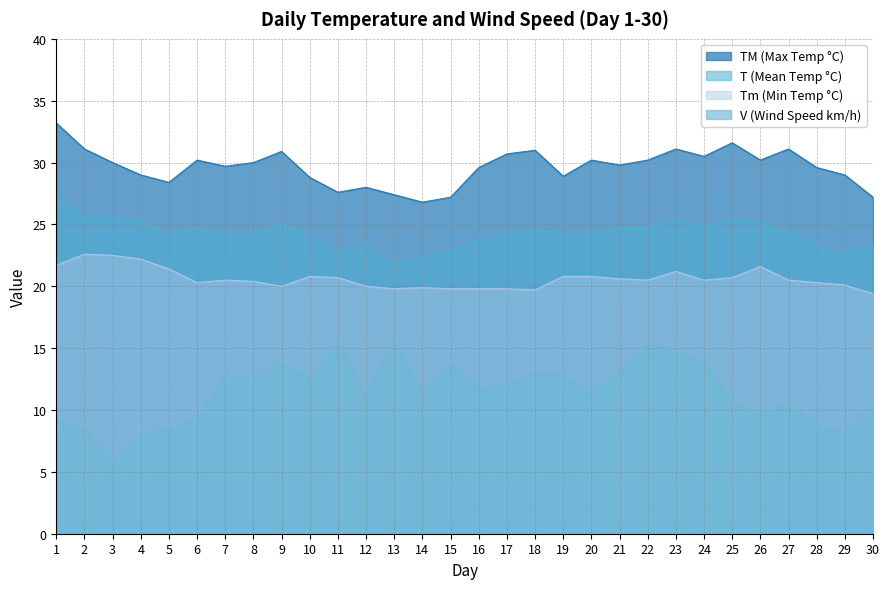

What is the maximum value for T?

27.1